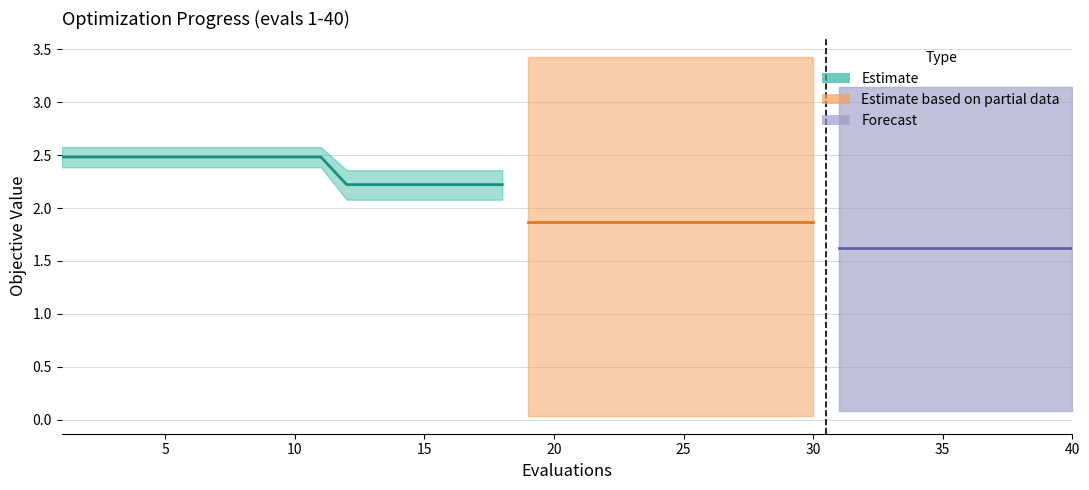

How many values in the worst series are below 3?

18